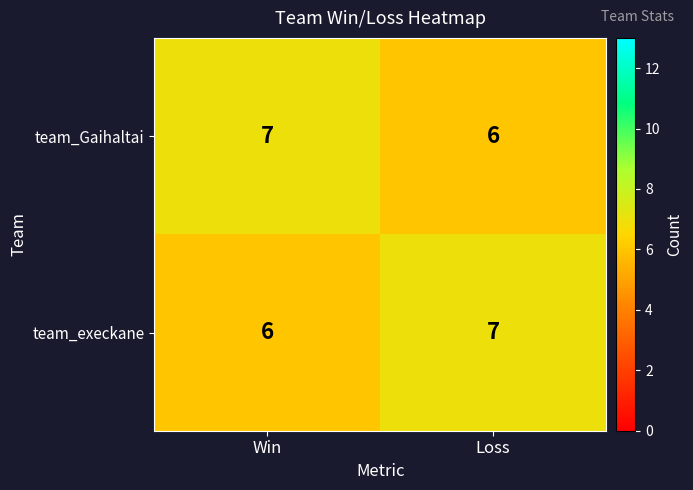

List the labels in order of team_execkane value, largest first.

Loss, Win